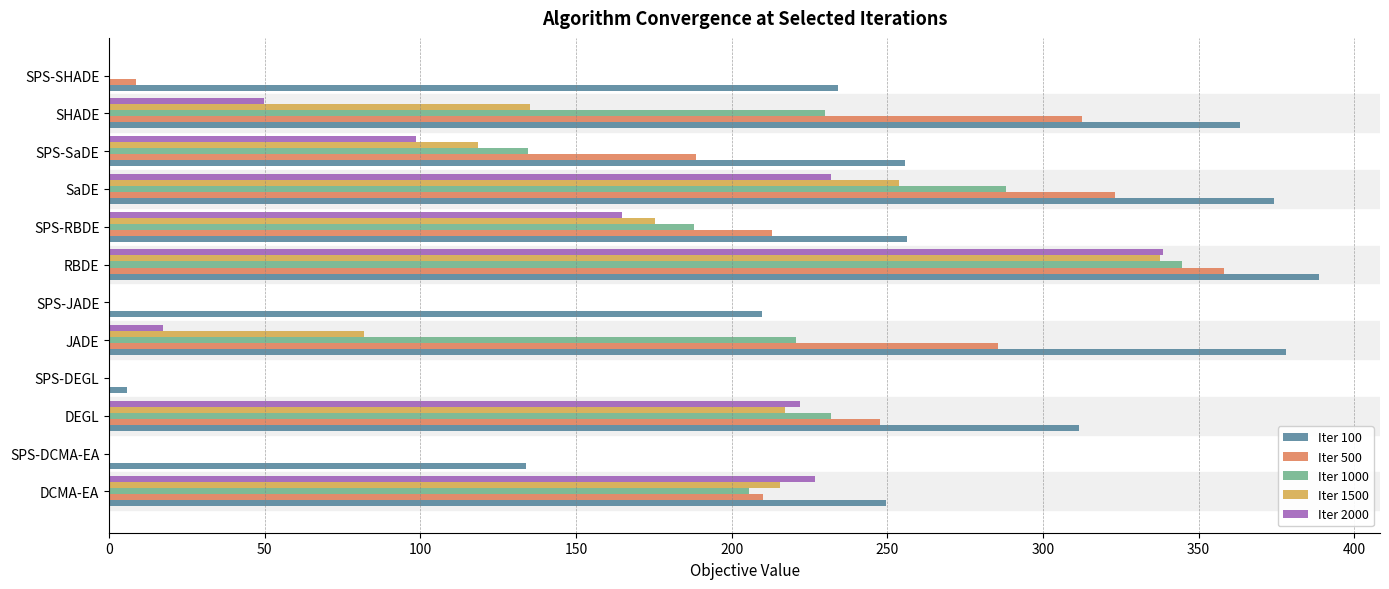

What are all the series names shown in the legend?

Iter 100, Iter 500, Iter 1000, Iter 1500, Iter 2000